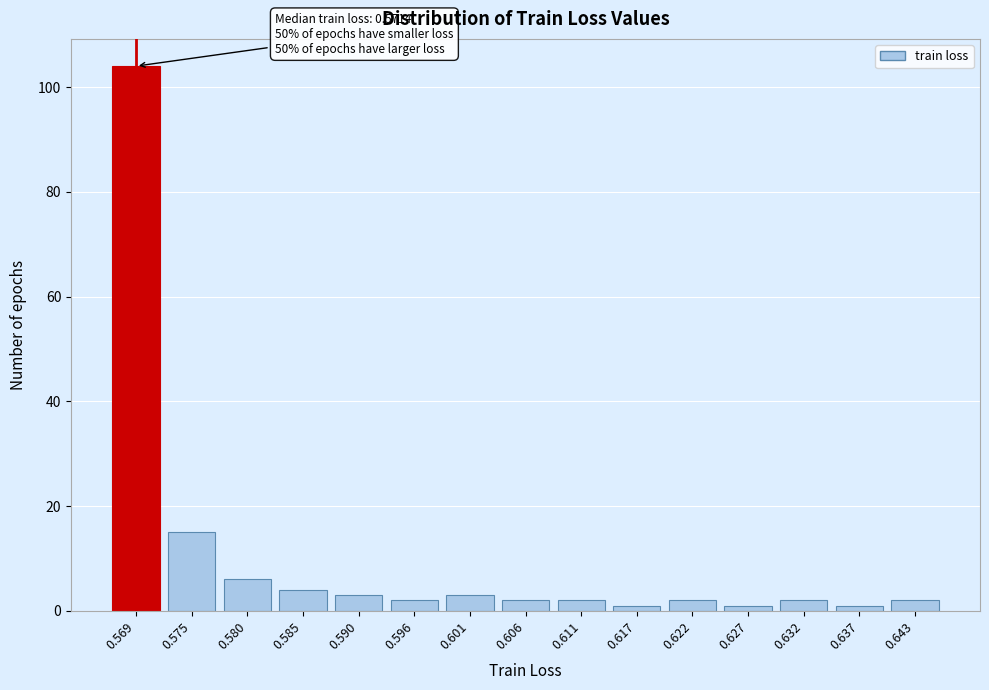

Reading left to right, what are all the values shown in this chart?

104	15	6	4	3	2	3	2	2	1	2	1	2	1	2